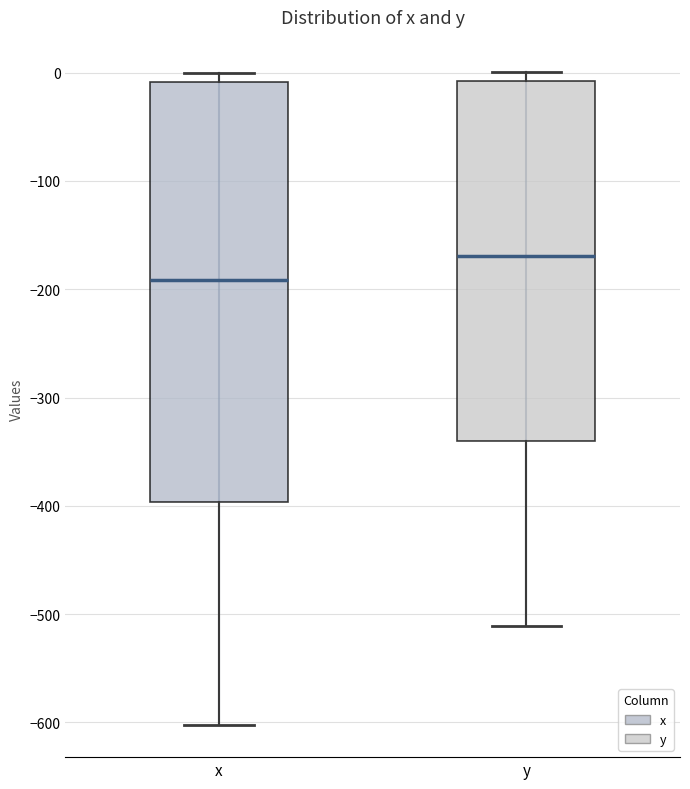

Which box has the lowest median line?

x